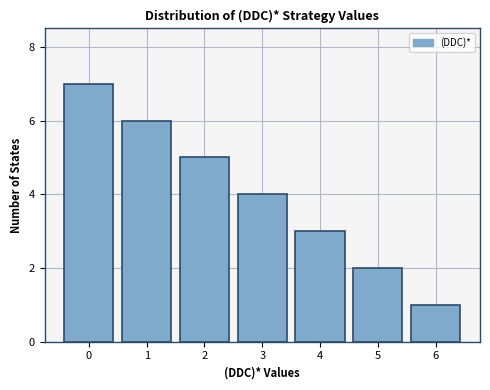

Reading left to right, transcribe all the data shown in this chart.

0=7	1=6	2=5	3=4	4=3	5=2	6=1